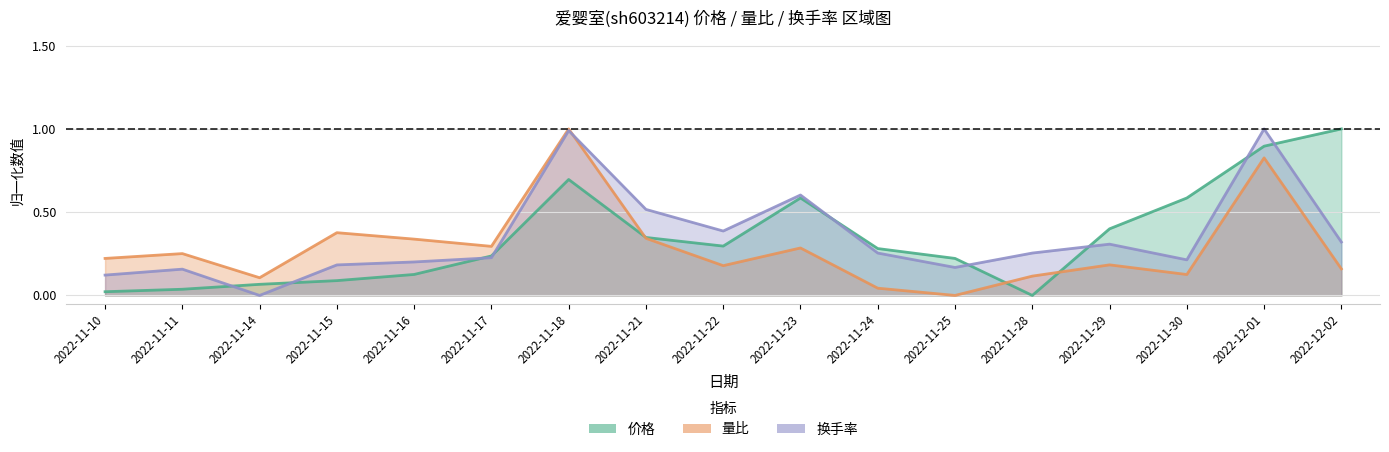

In 价格, how many points are lower than both neighbors (excluding endpoints)?

2